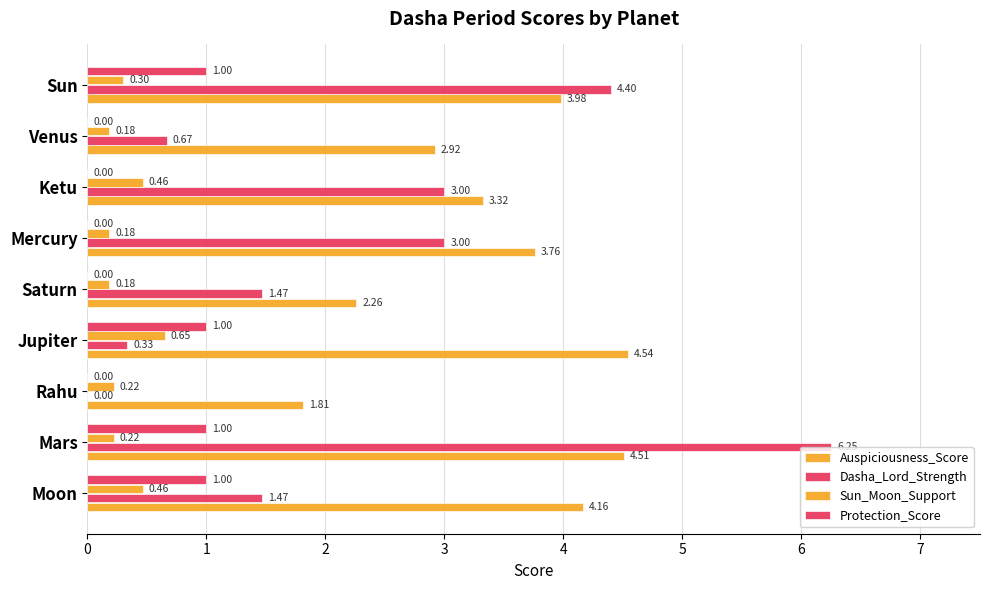

List the labels in order of Sun_Moon_Support value, smallest first.

Saturn, Mercury, Venus, Mars, Rahu, Sun, Moon, Ketu, Jupiter